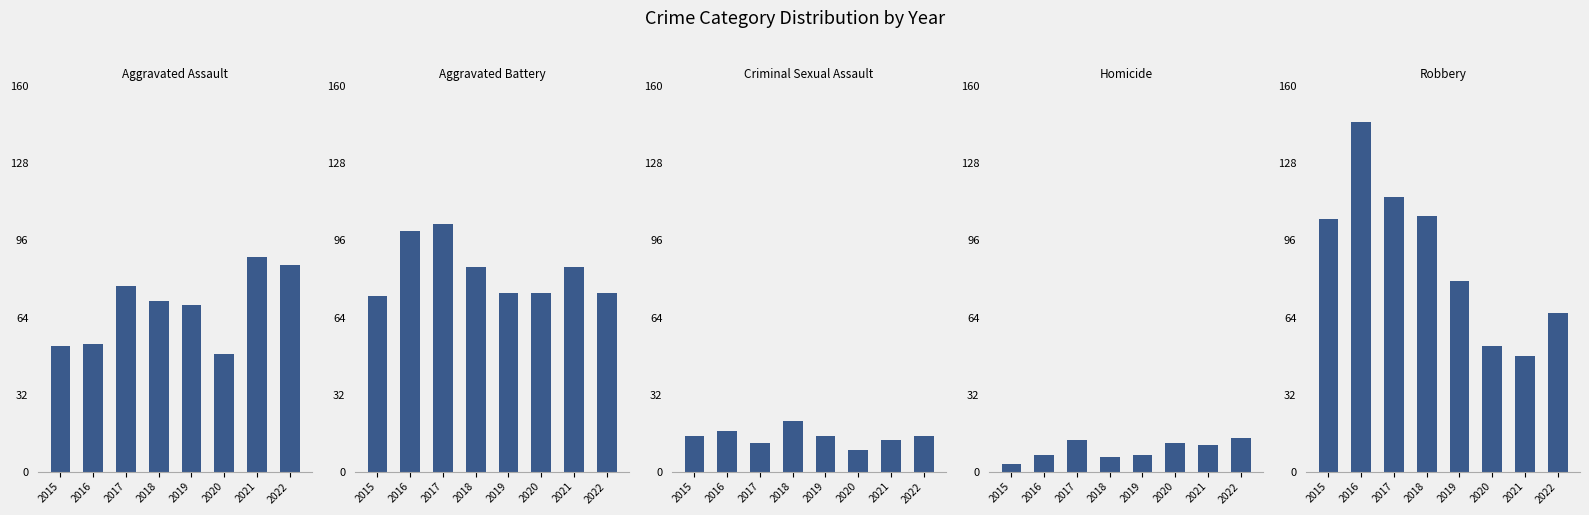

What is the difference between the Robbery values at 2018 and 2017?

8